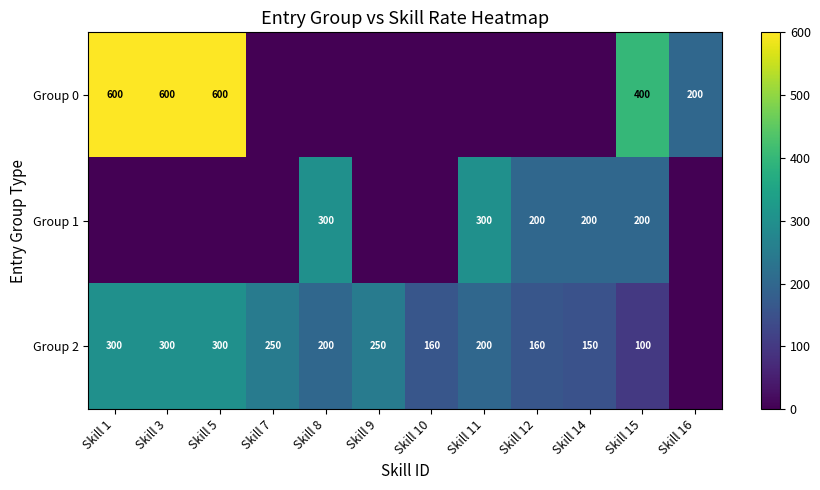

True or false: Group 2 has a value of 312 at Skill 8.

False